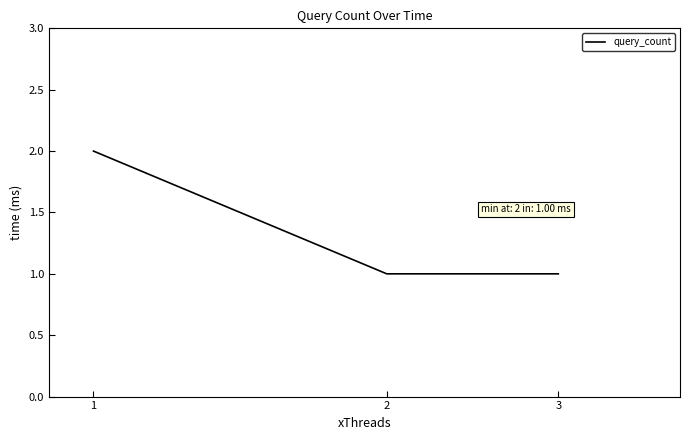

What is the sum of all values?

4